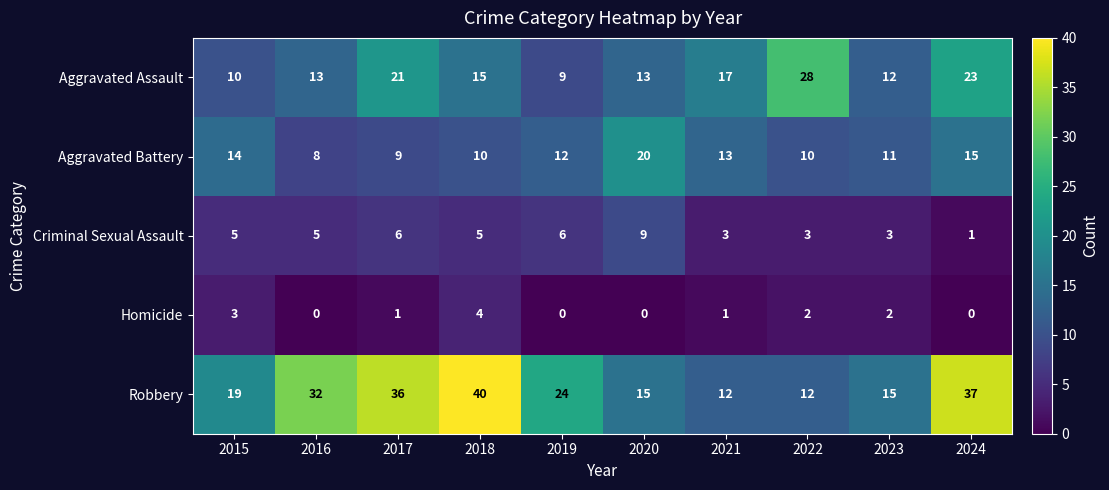

What is the difference between the maximum and minimum values in the Aggravated Battery series?

12